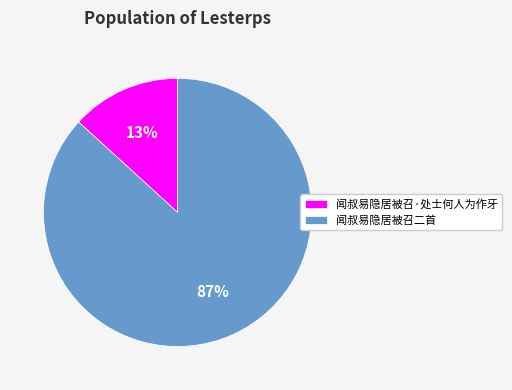

Which category accounts for the majority?

闻叔易隐居被召二首